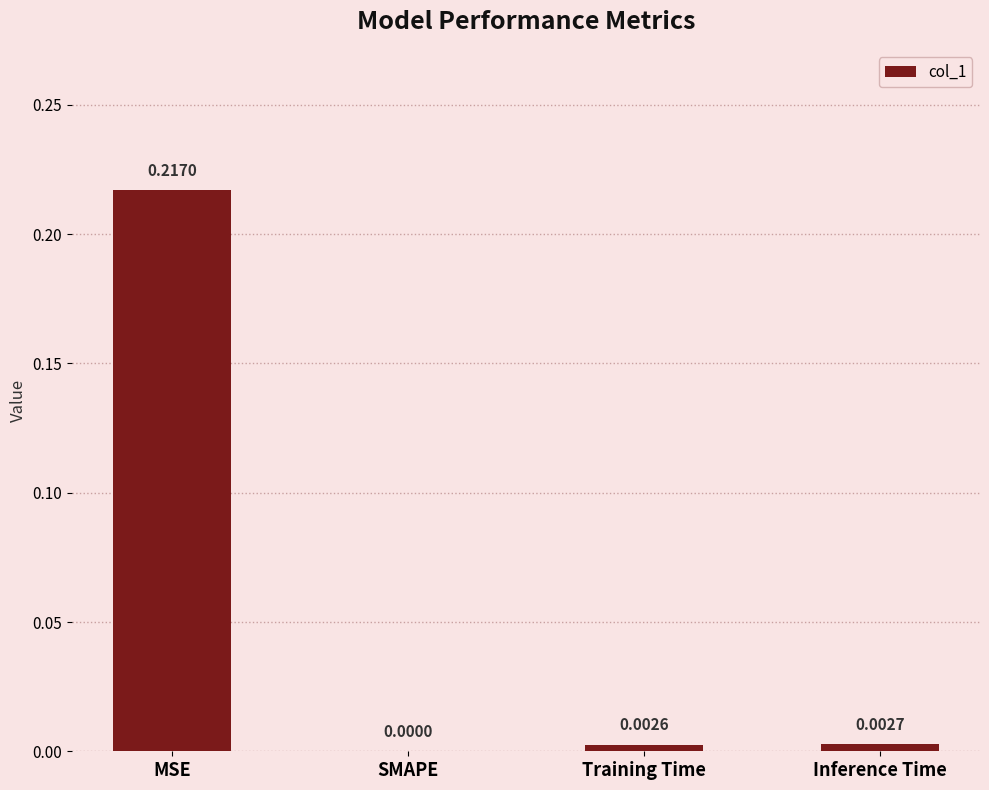

Which category has the highest value across all series?

MSE